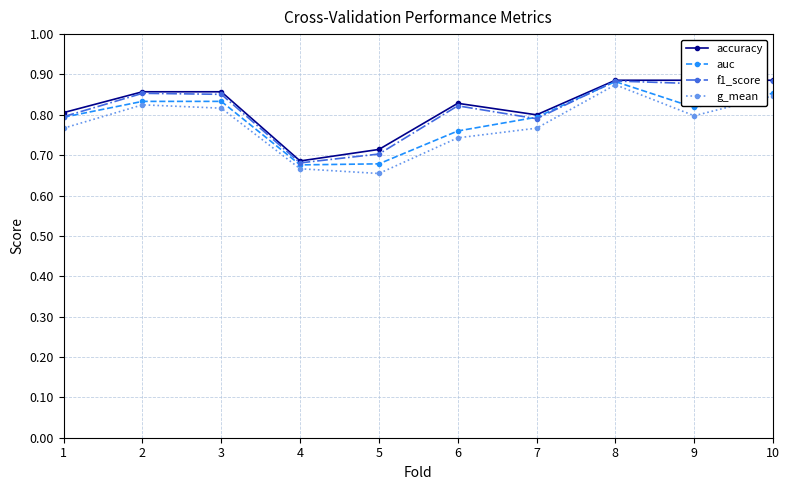

How many lines are shown in the chart?

4